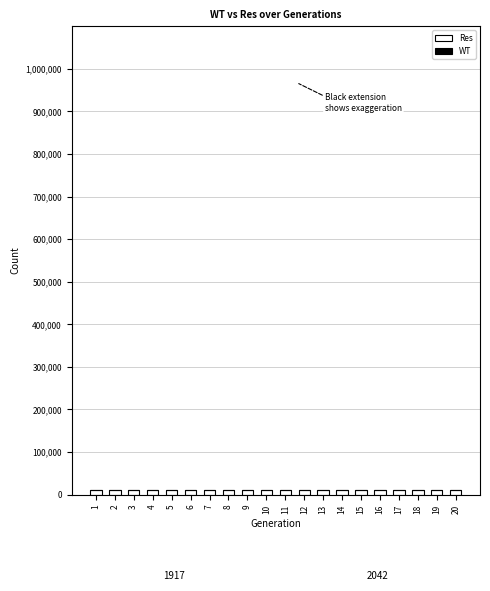

Which has a higher value, 14 or 18?

14